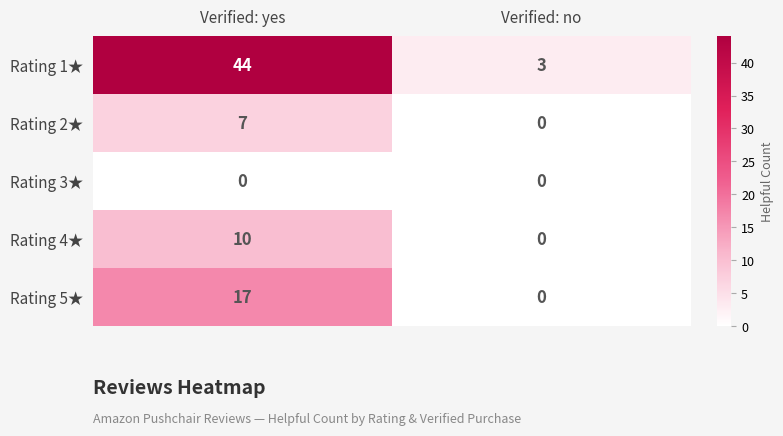

What is the difference between the highest and lowest values at Verified: no?

3